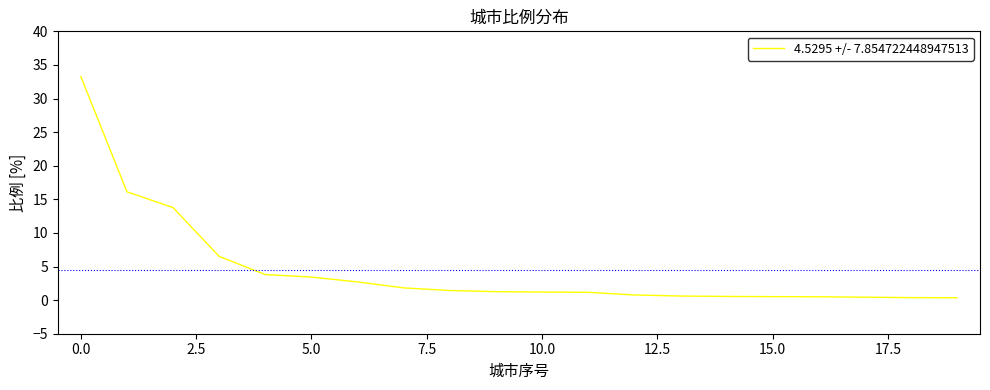

What is the sum of all values?

90.6